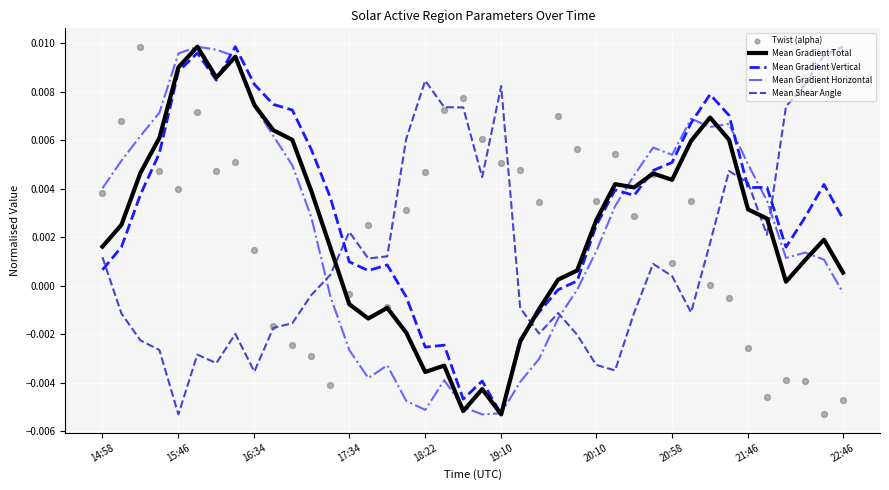

What are all the series names shown in the legend?

Mean Gradient Total, Mean Gradient Vertical, Mean Gradient Horizontal, Mean Shear Angle, Twist (alpha)